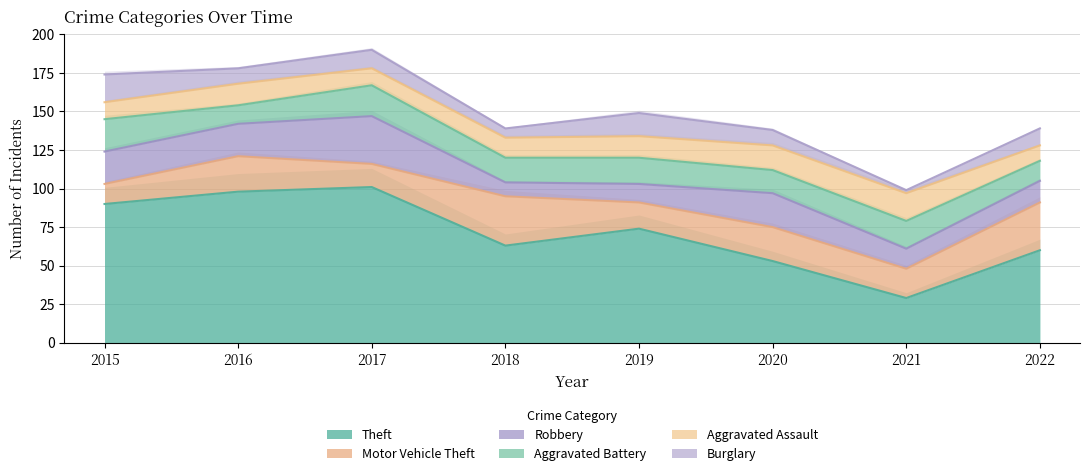

What is the minimum value for Robbery?

9